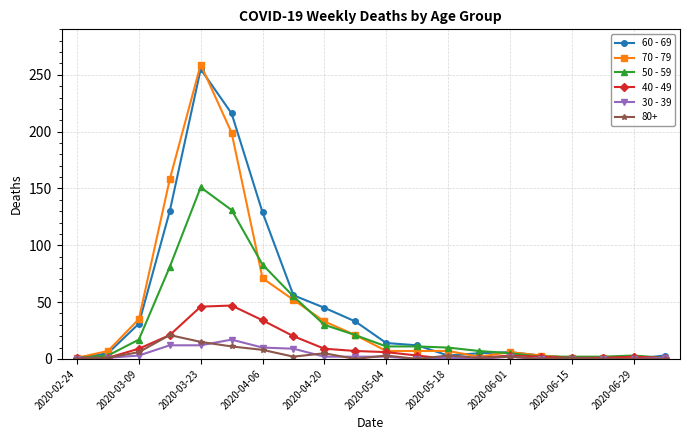

Does the chart have visible grid lines?

Yes